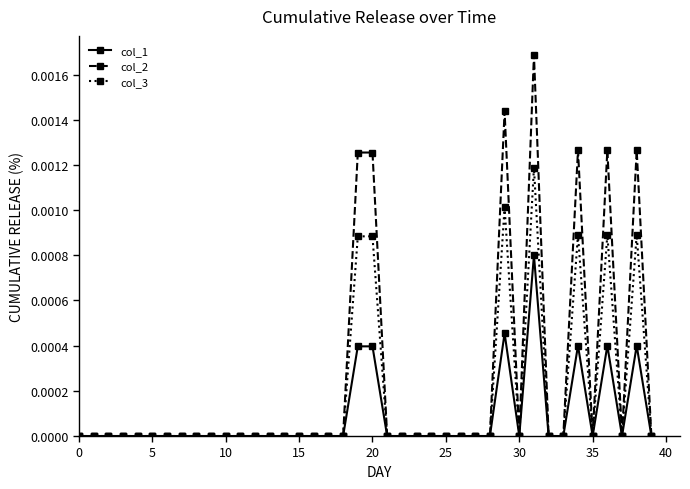

Which series has the largest range (max minus min)?

col_2